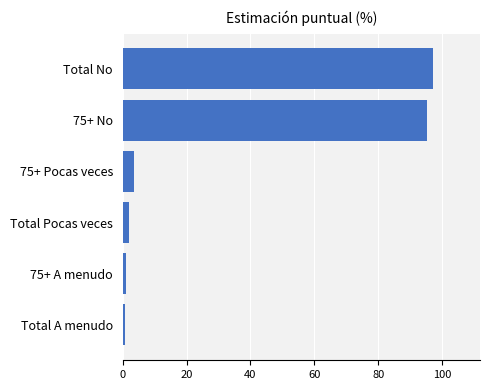

What is the difference between the second highest and minimum values?

94.6